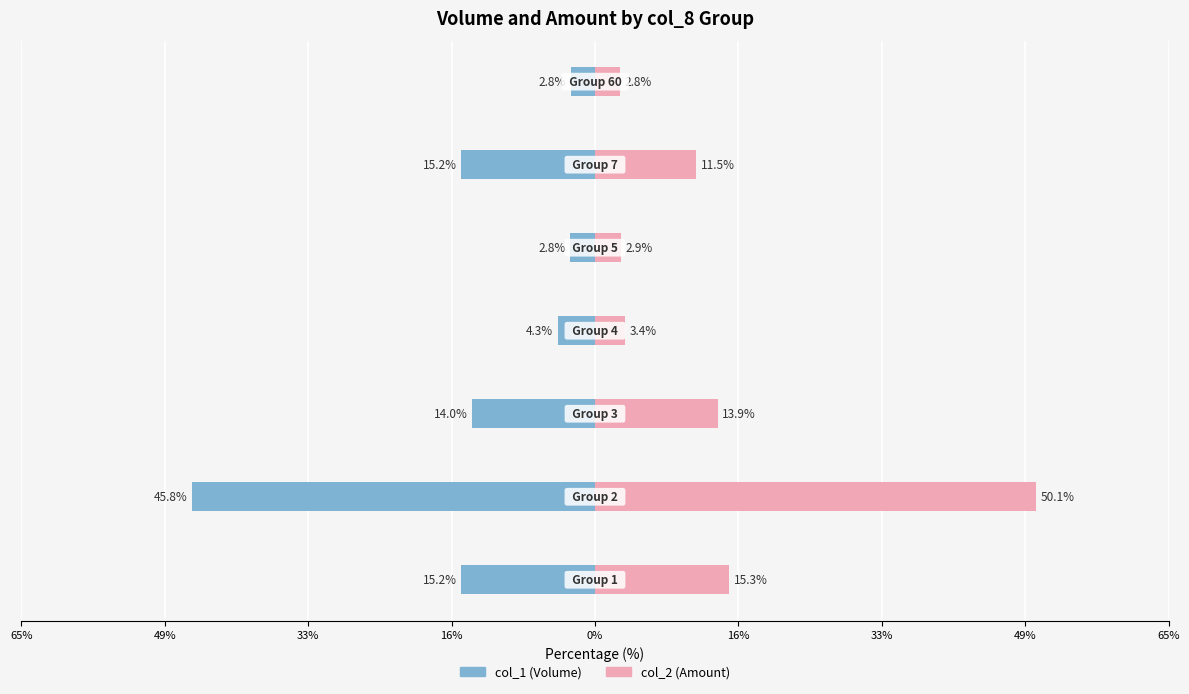

How many bars are there in each group?

2